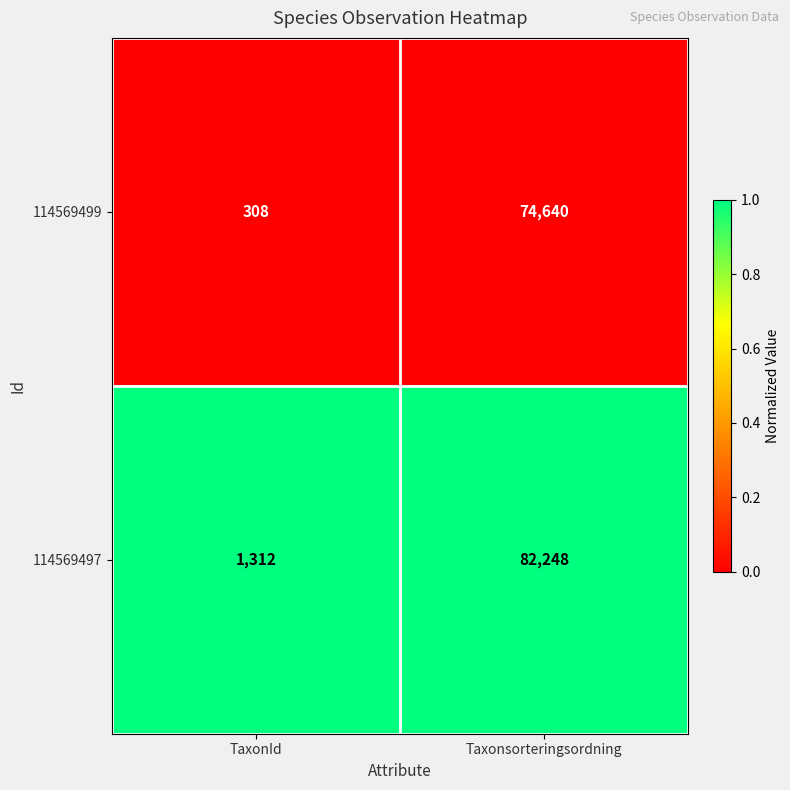

Is the value of 114569499 at TaxonId greater than the value of 114569497 at TaxonId?

No